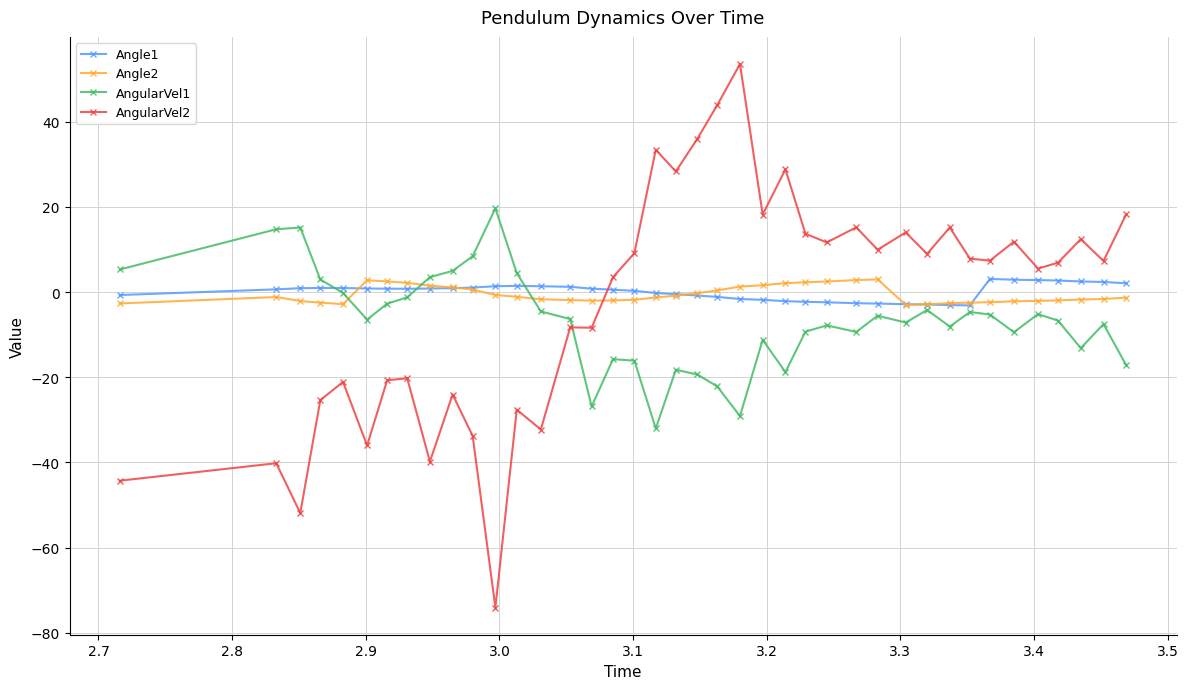

What is the value of the AngularVel1 point at the 9th from the left?

3.5